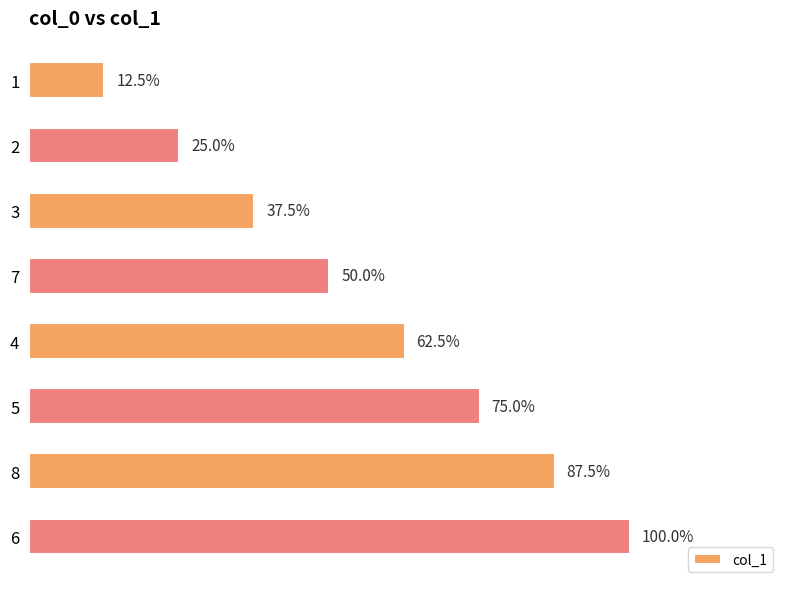

Are the bars horizontal?

Yes